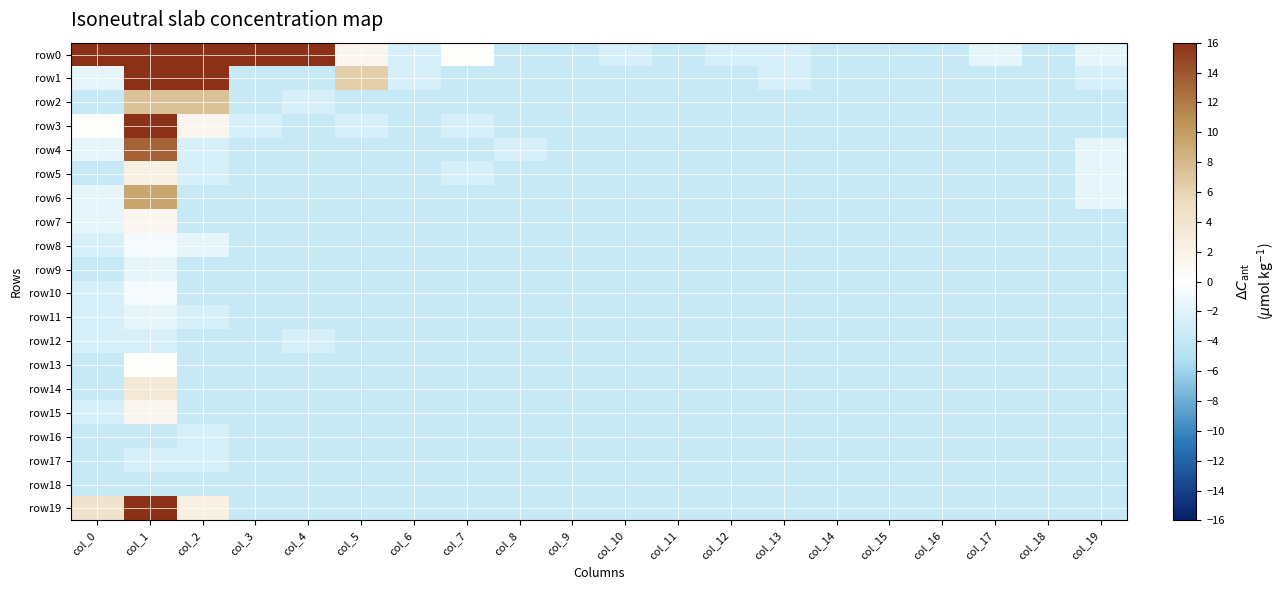

Which series changed the most between col_0 and col_3?

row19